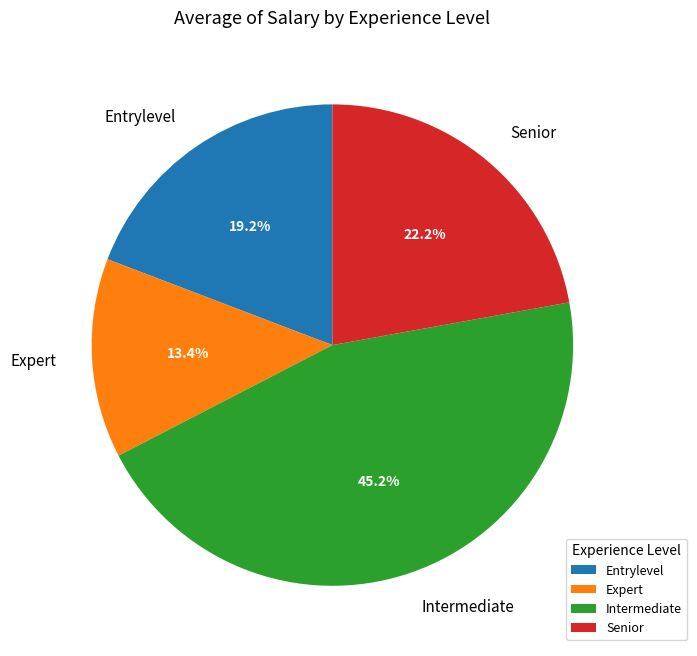

True or false: Intermediate accounts for 45% of the total.

True